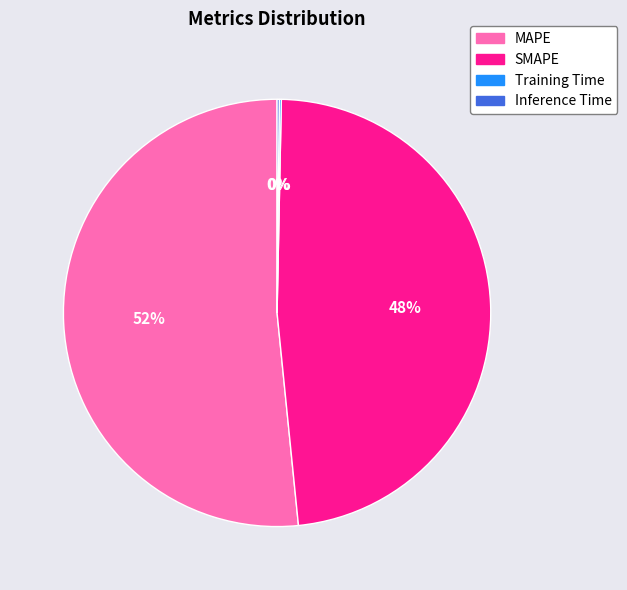

To the nearest percent, what is the difference between the SMAPE and MAPE slice percentages?

4%